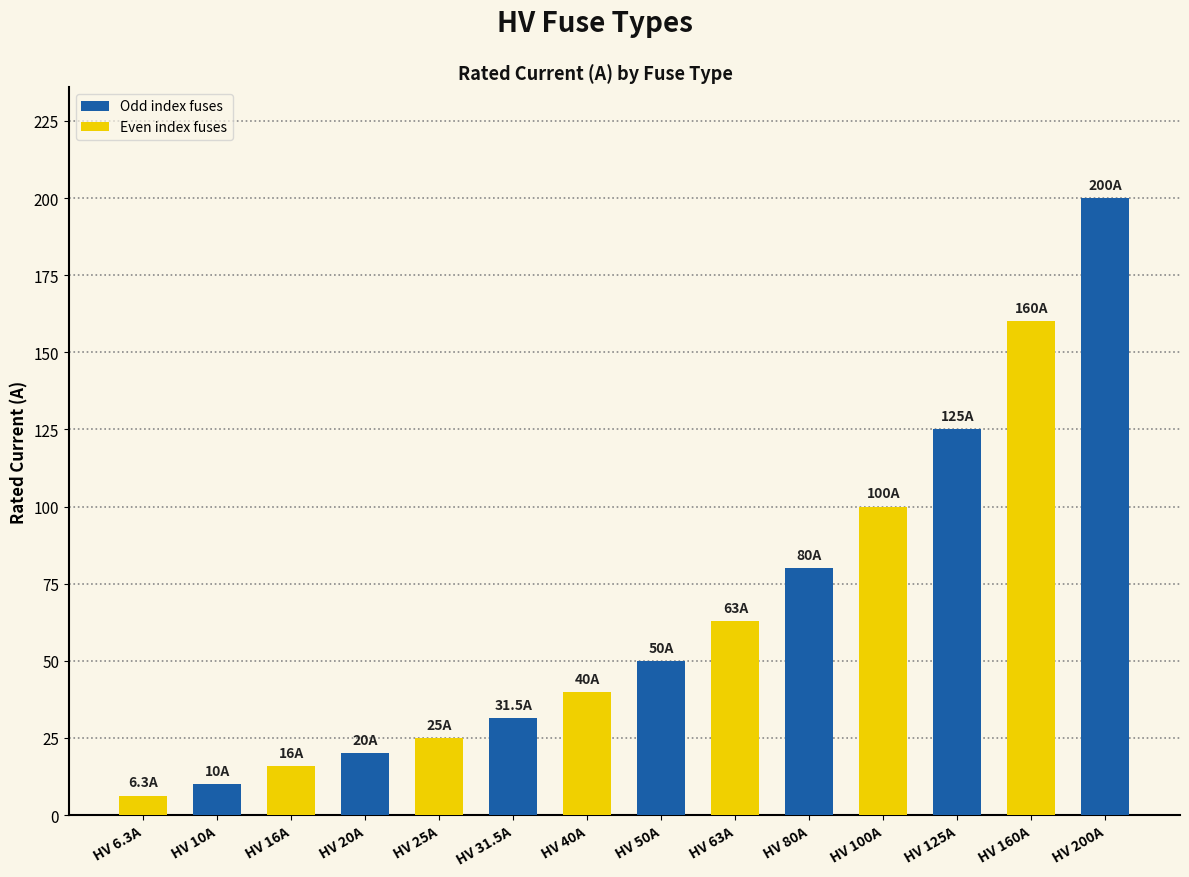

What is the sum of the values at HV 100A and HV 10A?

110.0